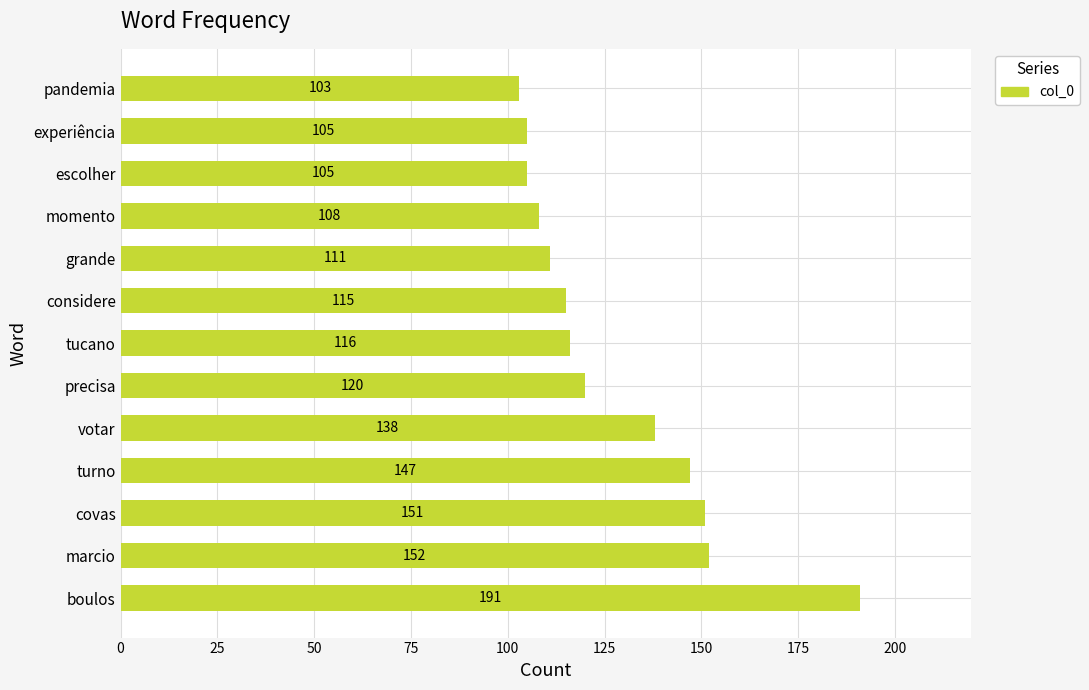

Reading bottom to top, list all the values displayed in this chart.

191	152	151	147	138	120	116	115	111	108	105	105	103